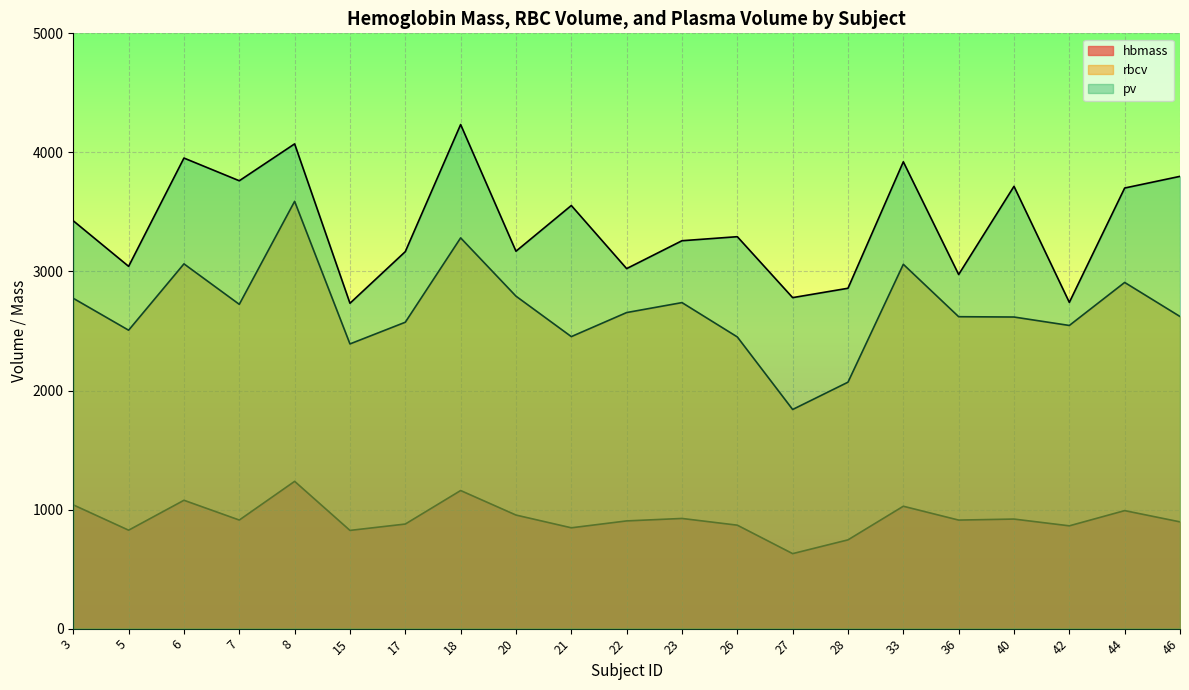

What is the sum of all pv values?

71174.1